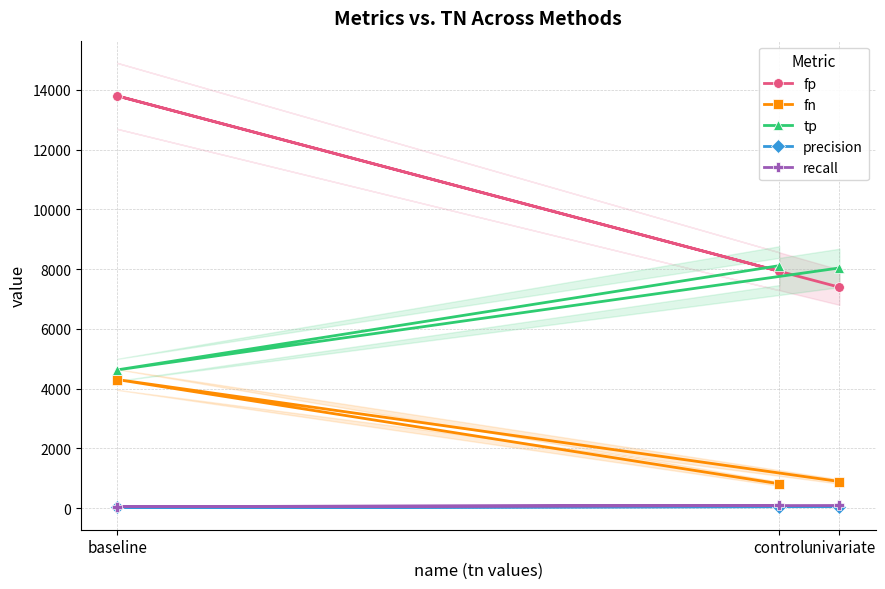

At how many categories does at least one series exceed 10307?

1